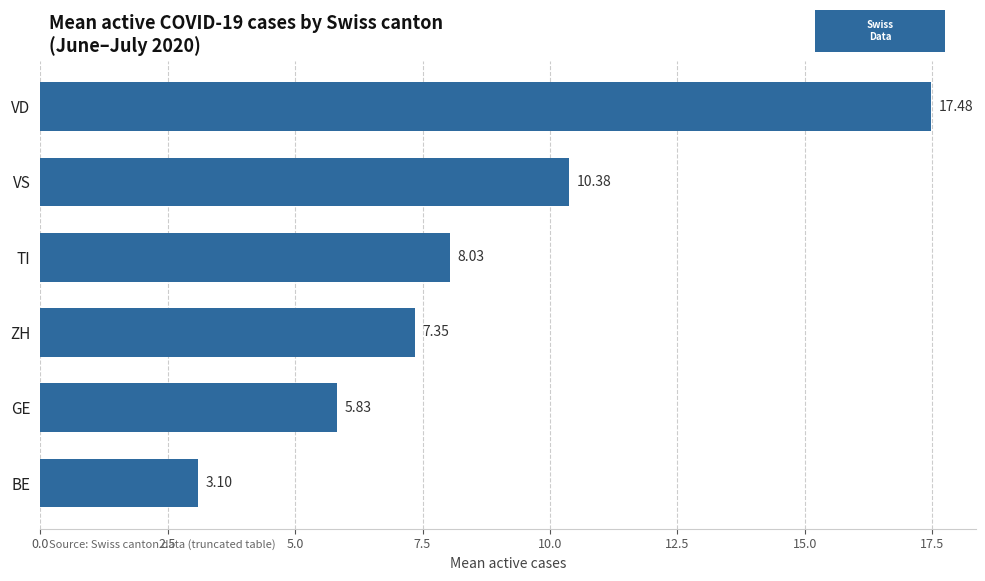

What is the label of the 5th bar from the bottom?

VS